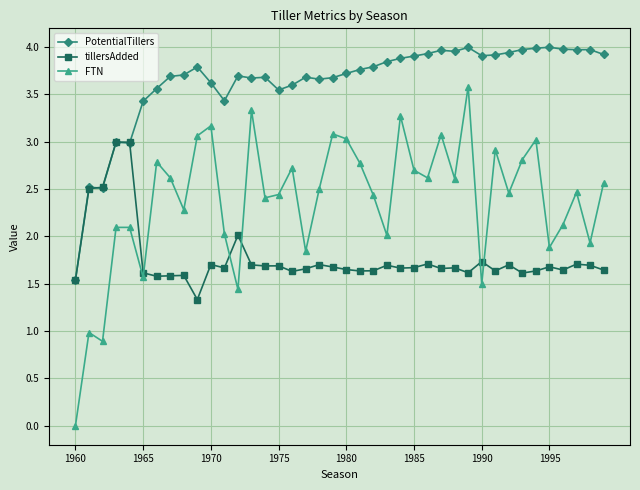

True or false: PotentialTillers and FTN intersect in this chart.

False